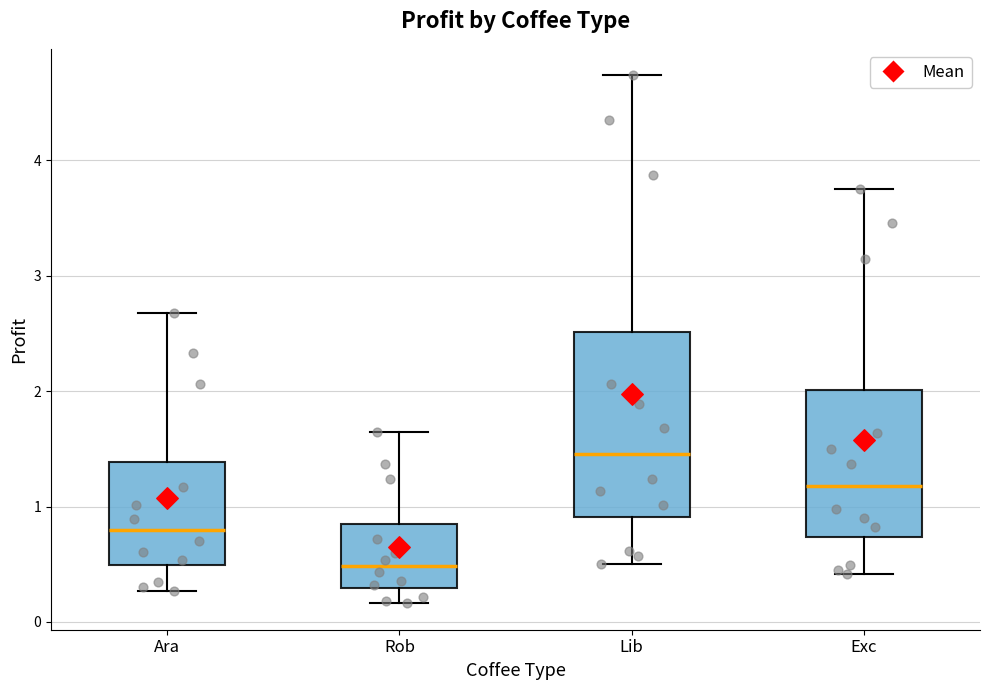

Which box's median line is the highest?

Lib